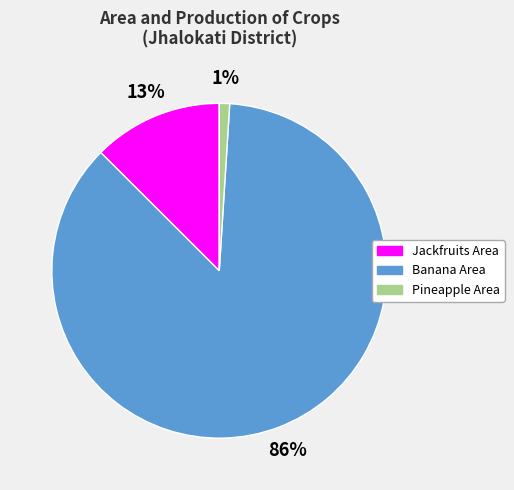

Rank the categories by value from highest to lowest.

Banana Area, Jackfruits Area, Pineapple Area